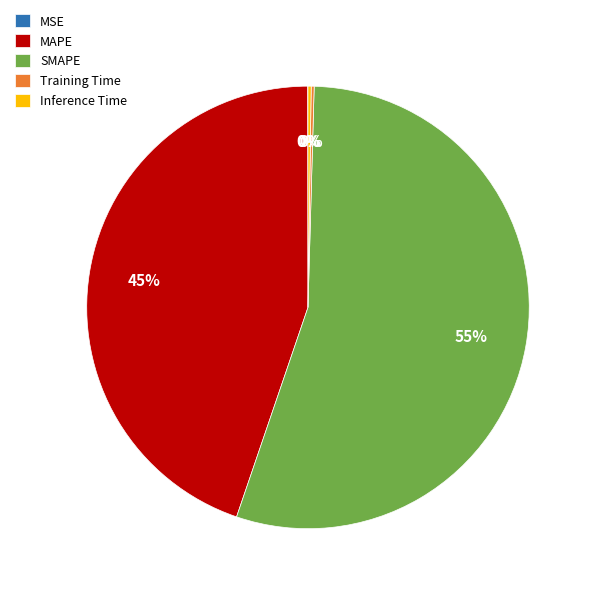

What is the largest slice in the pie chart?

SMAPE